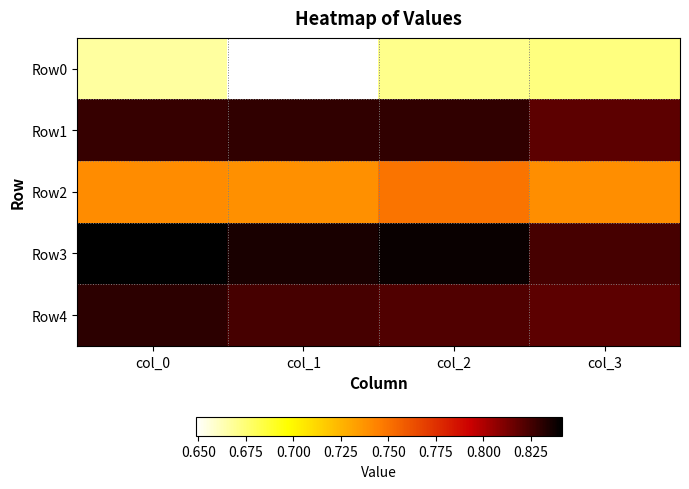

Reading right to left, list all the values displayed in this chart.

Row0: col_3=0.7	col_2=0.7	col_1=0.6	col_0=0.7
Row1: col_3=0.8	col_2=0.8	col_1=0.8	col_0=0.8
Row2: col_3=0.7	col_2=0.7	col_1=0.7	col_0=0.7
Row3: col_3=0.8	col_2=0.8	col_1=0.8	col_0=0.8
Row4: col_3=0.8	col_2=0.8	col_1=0.8	col_0=0.8